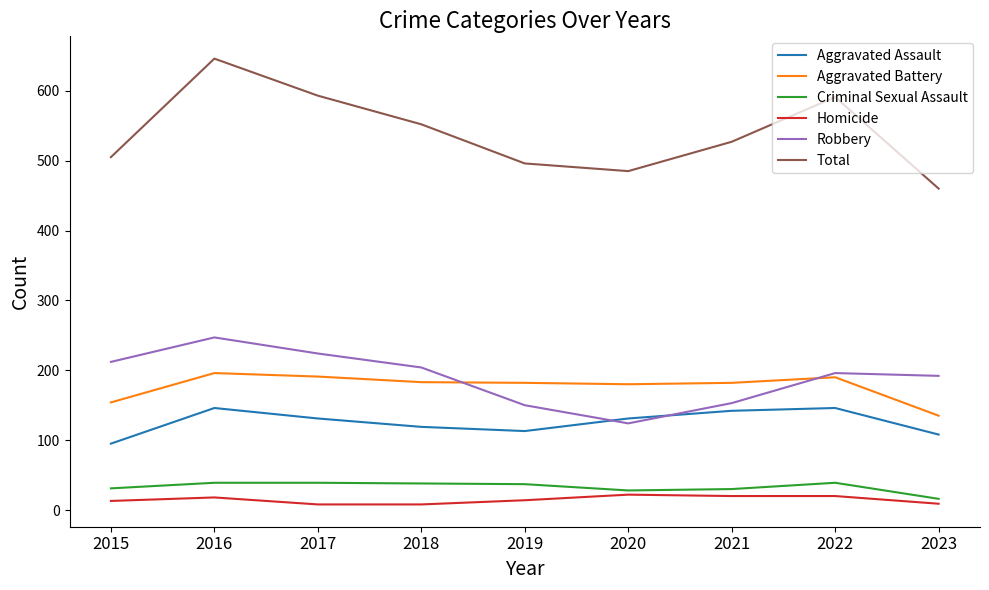

What is the lowest value of the Aggravated Assault series?

95